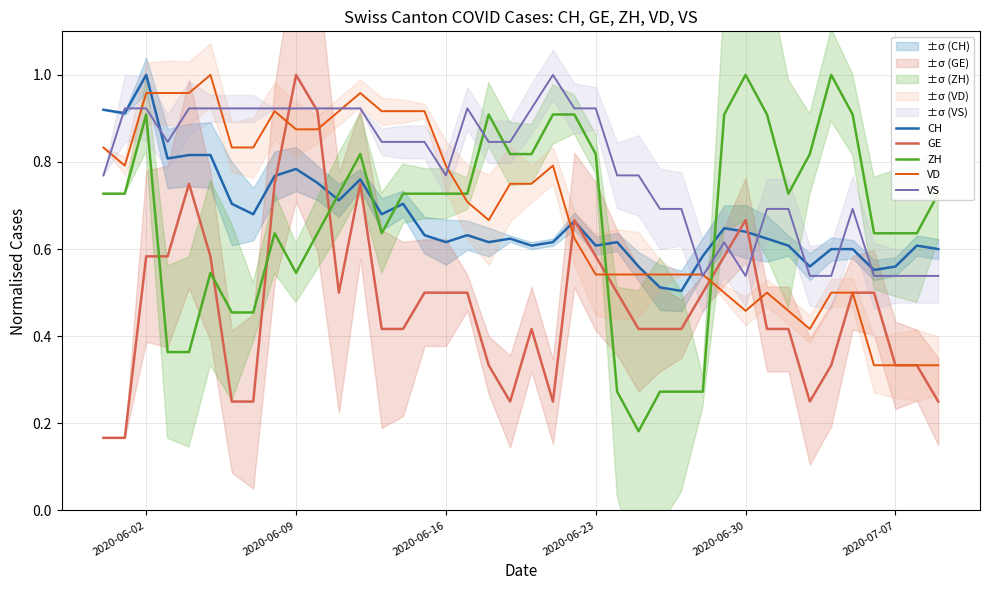

What is the value of the VD point at the 12th from the left?

0.9